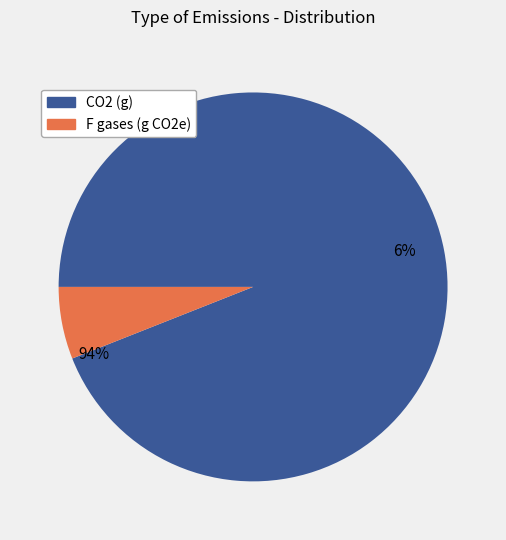

Is it true that PM10 (g) is 10% of the pie?

False